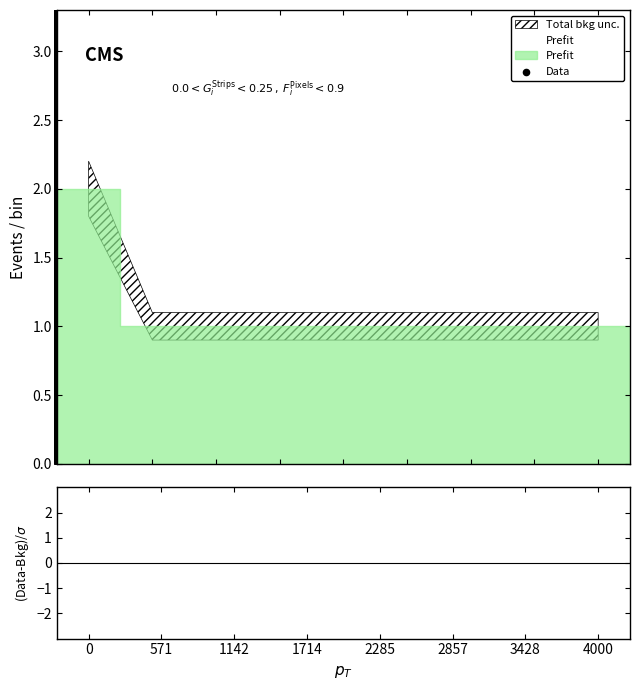

At how many categories does at least one series exceed 1?

9